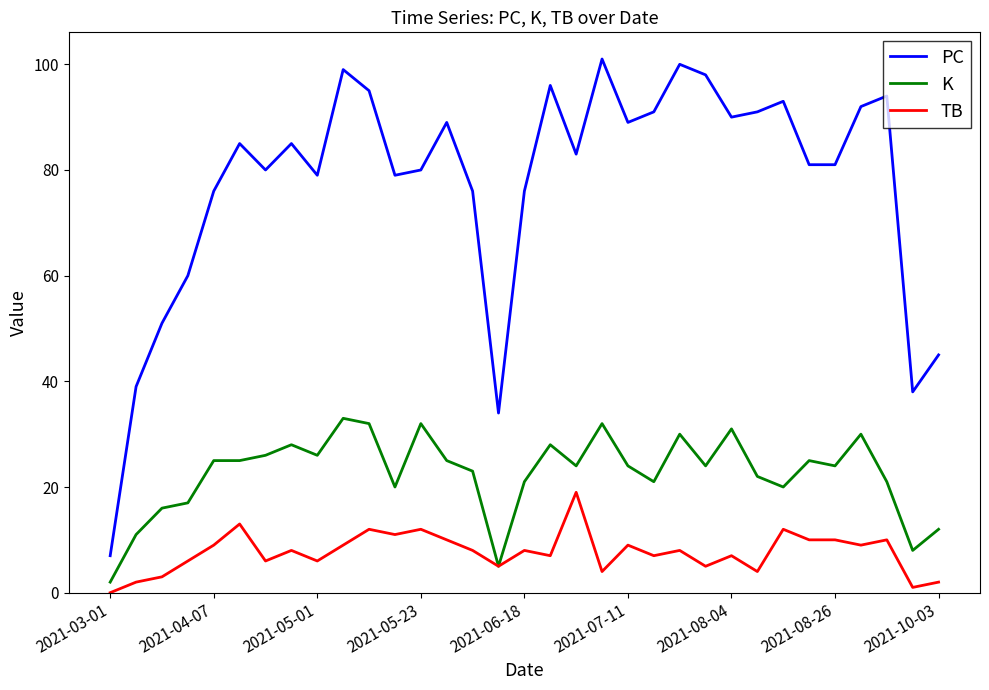

Which series has the widest spread of values?

PC